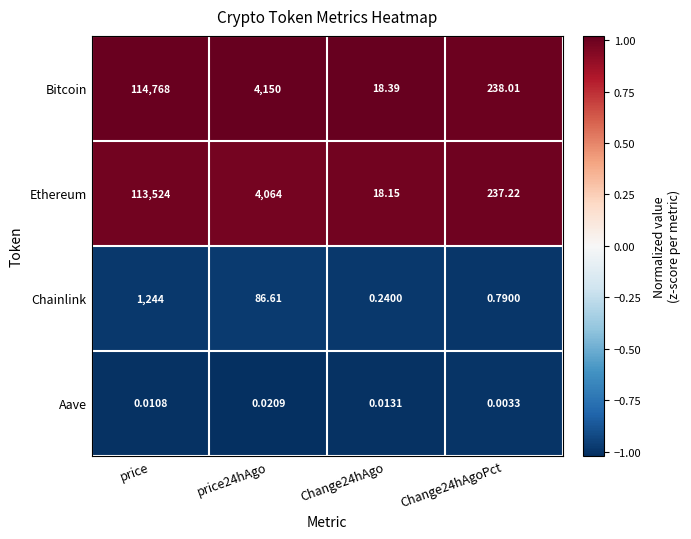

At which label does Bitcoin first exceed 4150?

price